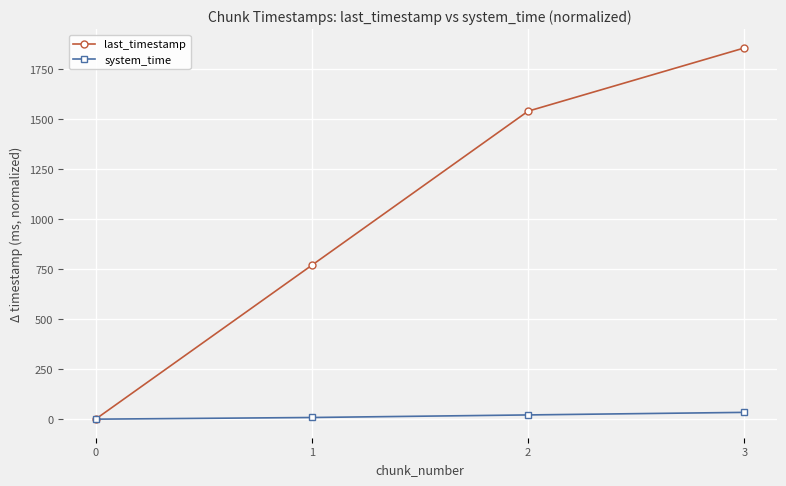

Which series changed the most between 0 and 2?

last_timestamp